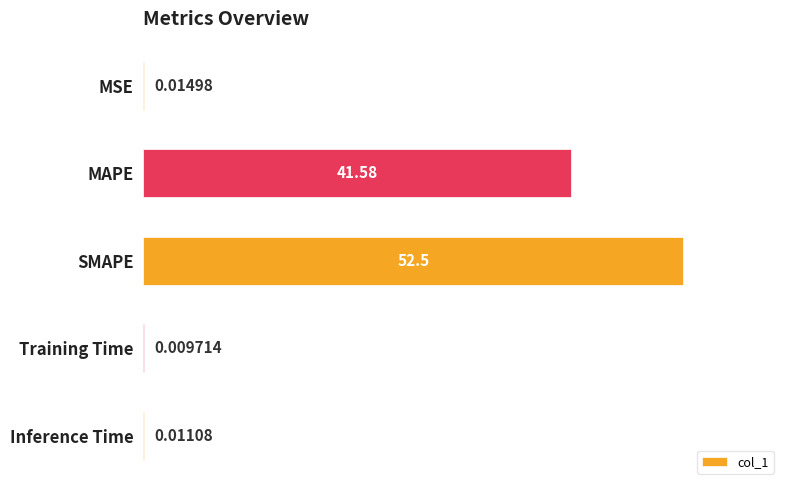

At which label is the value closest to 26?

MAPE